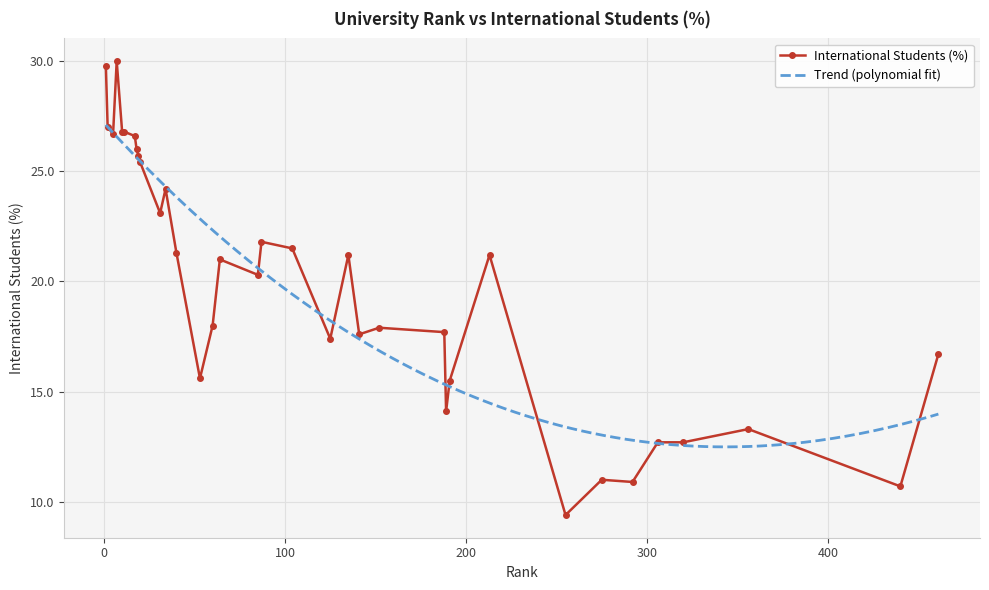

What is the value of the International Students (%) point at the 11th from the left?

23.1